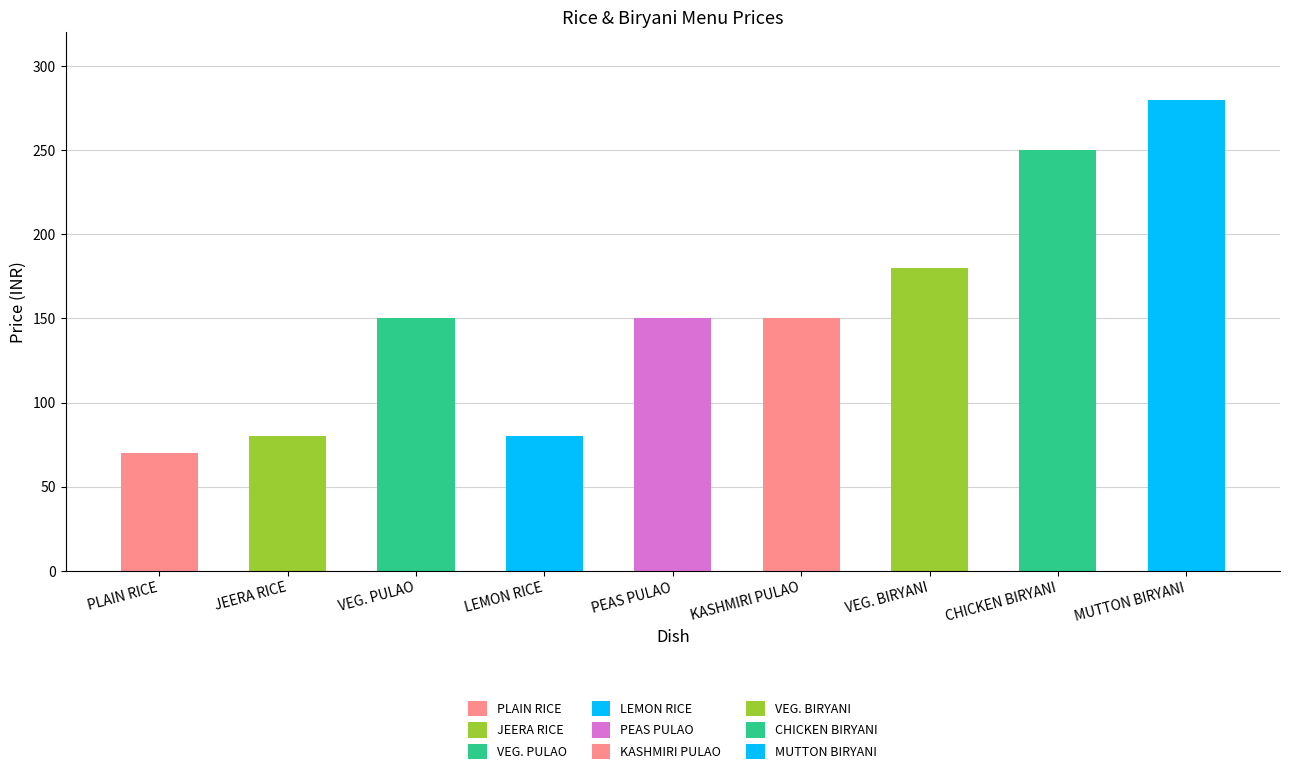

What is the smallest value displayed?

70